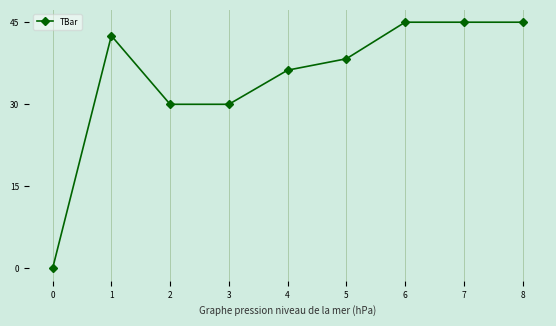

Where is the first local maximum?

1